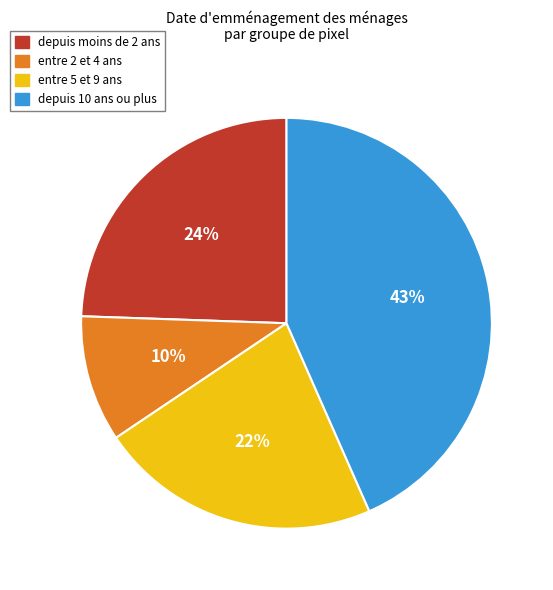

Which slice is the largest?

depuis 10 ans ou plus